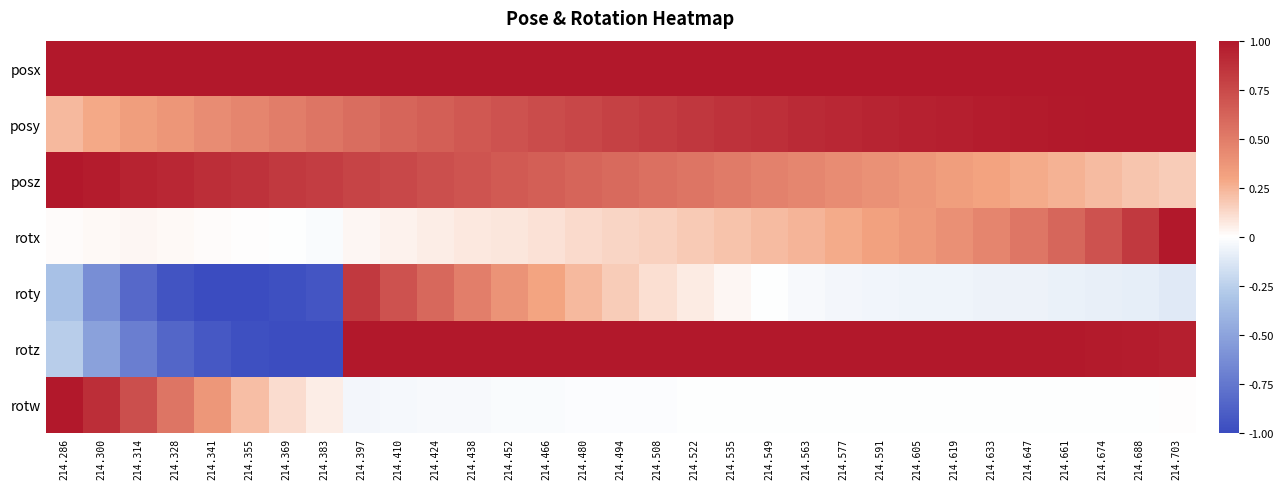

Reading left to right, extract all data points from this chart.

posx: 214.286=1.0	214.300=1.0	214.314=1.0	214.328=1.0	214.341=1.0	214.355=1.0	214.369=1.0	214.383=1.0	214.397=1.0	214.410=1.0	214.424=1.0	214.438=1.0	214.452=1.0	214.466=1.0	214.480=1.0	214.494=1.0	214.508=1.0	214.522=1.0	214.535=1.0	214.549=1.0	214.563=1.0	214.577=1.0	214.591=1.0	214.605=1.0	214.619=1.0	214.633=1.0	214.647=1.0	214.661=1.0	214.674=1.0	214.688=1.0	214.703=1.0
posy: 214.286=0.2	214.300=0.3	214.314=0.3	214.328=0.4	214.341=0.4	214.355=0.5	214.369=0.5	214.383=0.5	214.397=0.6	214.410=0.6	214.424=0.6	214.438=0.7	214.452=0.7	214.466=0.7	214.480=0.8	214.494=0.8	214.508=0.8	214.522=0.8	214.535=0.9	214.549=0.9	214.563=0.9	214.577=0.9	214.591=0.9	214.605=0.9	214.619=1.0	214.633=1.0	214.647=1.0	214.661=1.0	214.674=1.0	214.688=1.0	214.703=1.0
posz: 214.286=1.0	214.300=1.0	214.314=0.9	214.328=0.9	214.341=0.9	214.355=0.9	214.369=0.8	214.383=0.8	214.397=0.8	214.410=0.8	214.424=0.7	214.438=0.7	214.452=0.7	214.466=0.6	214.480=0.6	214.494=0.6	214.508=0.6	214.522=0.5	214.535=0.5	214.549=0.5	214.563=0.4	214.577=0.4	214.591=0.4	214.605=0.4	214.619=0.3	214.633=0.3	214.647=0.3	214.661=0.3	214.674=0.2	214.688=0.2	214.703=0.2
rotx: 214.286=0.0	214.300=0.0	214.314=0.0	214.328=0.0	214.341=0.0	214.355=0.0	214.369=-0.0	214.383=-0.0	214.397=0.0	214.410=0.0	214.424=0.1	214.438=0.1	214.452=0.1	214.466=0.1	214.480=0.1	214.494=0.1	214.508=0.2	214.522=0.2	214.535=0.2	214.549=0.2	214.563=0.2	214.577=0.3	214.591=0.3	214.605=0.4	214.619=0.4	214.633=0.5	214.647=0.5	214.661=0.6	214.674=0.7	214.688=0.8	214.703=1.0
roty: 214.286=-0.3	214.300=-0.6	214.314=-0.8	214.328=-1.0	214.341=-1.0	214.355=-1.0	214.369=-1.0	214.383=-0.9	214.397=0.8	214.410=0.7	214.424=0.6	214.438=0.5	214.452=0.4	214.466=0.3	214.480=0.2	214.494=0.2	214.508=0.1	214.522=0.1	214.535=0.0	214.549=-0.0	214.563=-0.0	214.577=-0.0	214.591=-0.1	214.605=-0.1	214.619=-0.1	214.633=-0.1	214.647=-0.1	214.661=-0.1	214.674=-0.1	214.688=-0.1	214.703=-0.1
rotz: 214.286=-0.3	214.300=-0.5	214.314=-0.7	214.328=-0.8	214.341=-0.9	214.355=-1.0	214.369=-1.0	214.383=-1.0	214.397=1.0	214.410=1.0	214.424=1.0	214.438=1.0	214.452=1.0	214.466=1.0	214.480=1.0	214.494=1.0	214.508=1.0	214.522=1.0	214.535=1.0	214.549=1.0	214.563=1.0	214.577=1.0	214.591=1.0	214.605=1.0	214.619=1.0	214.633=1.0	214.647=1.0	214.661=1.0	214.674=1.0	214.688=1.0	214.703=1.0
rotw: 214.286=1.0	214.300=0.9	214.314=0.7	214.328=0.5	214.341=0.4	214.355=0.2	214.369=0.1	214.383=0.1	214.397=-0.0	214.410=-0.0	214.424=-0.0	214.438=-0.0	214.452=-0.0	214.466=-0.0	214.480=-0.0	214.494=-0.0	214.508=-0.0	214.522=-0.0	214.535=-0.0	214.549=-0.0	214.563=-0.0	214.577=-0.0	214.591=-0.0	214.605=-0.0	214.619=-0.0	214.633=-0.0	214.647=-0.0	214.661=-0.0	214.674=-0.0	214.688=-0.0	214.703=0.0